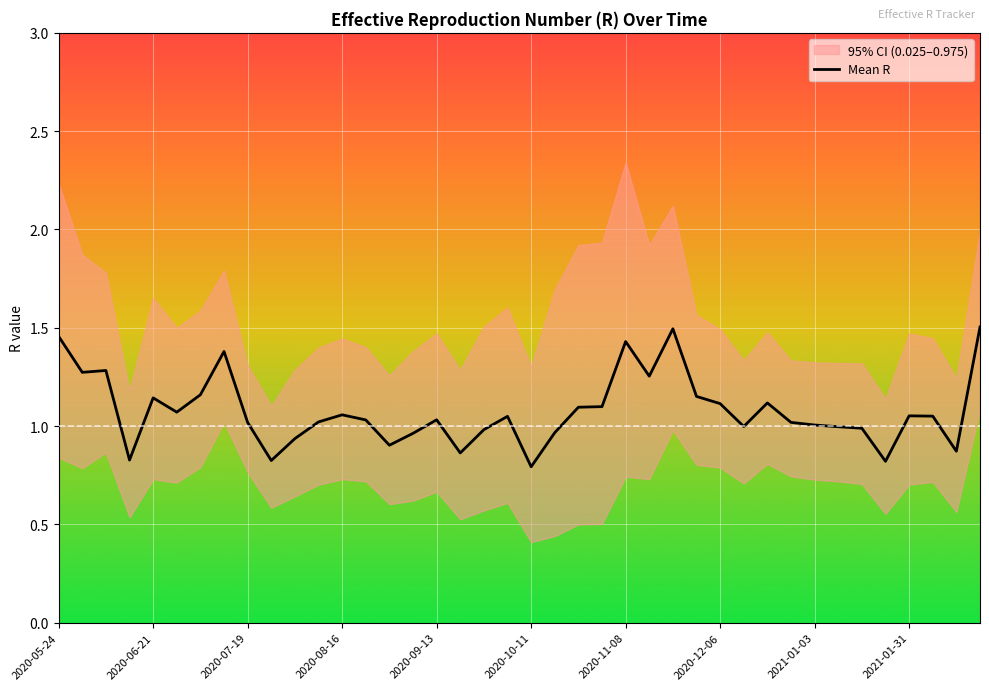

Is it true that the value at 25 is 1.3?

True